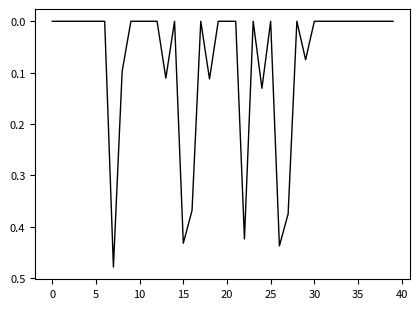

Does the chart display data point markers on the line(s)?

No